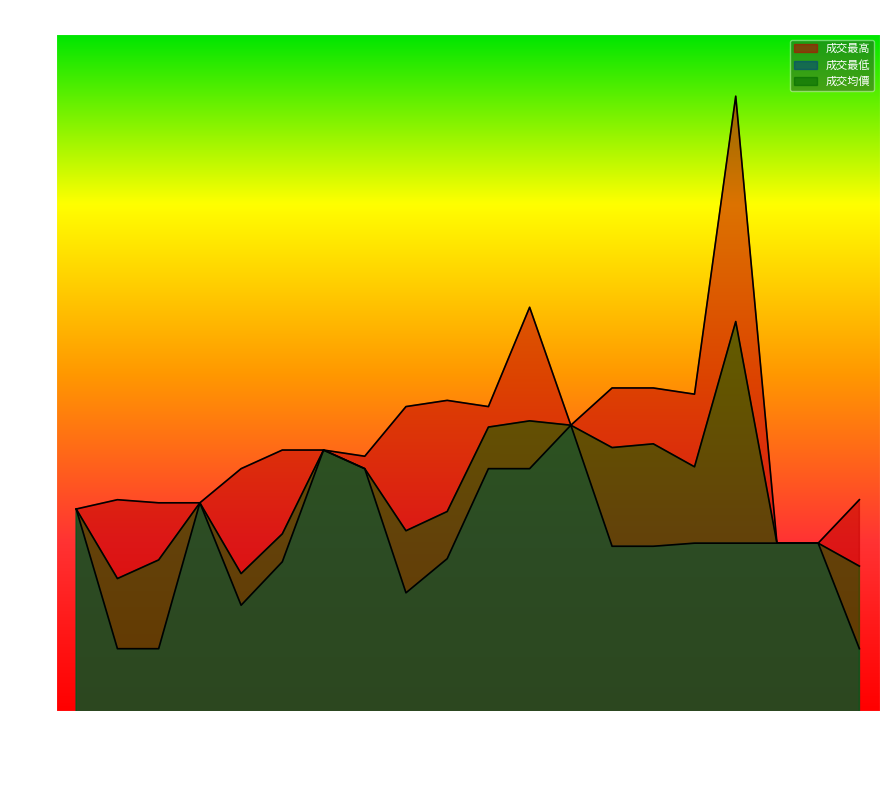

Which category has the lowest value across all series?

114/08/21